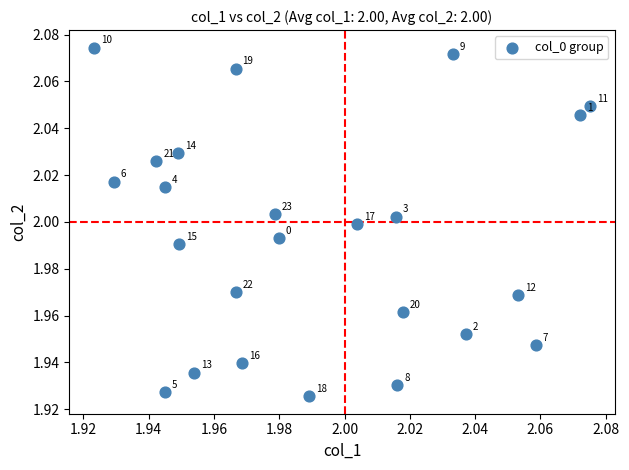

How many points are shown in the scatter plot?

24